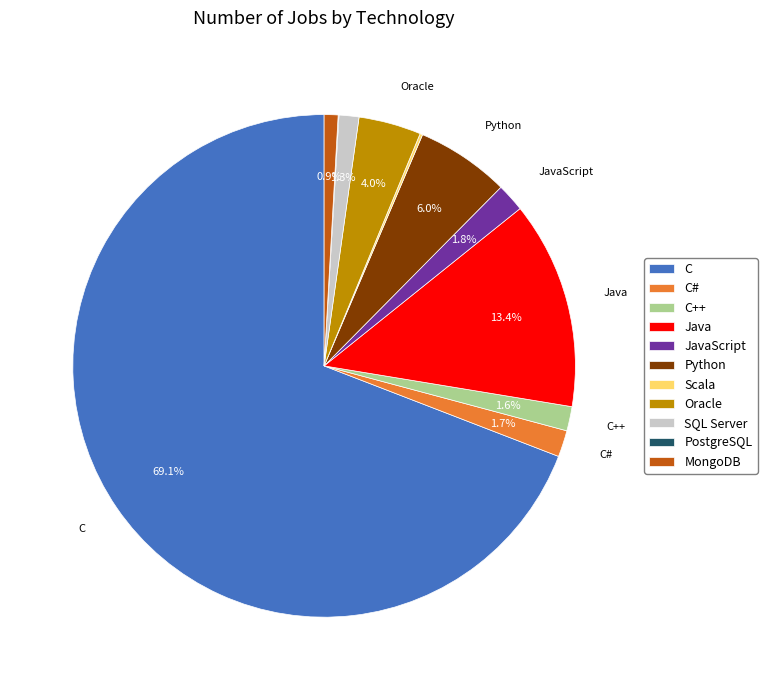

Is there any slice that represents more than half of the pie?

Yes